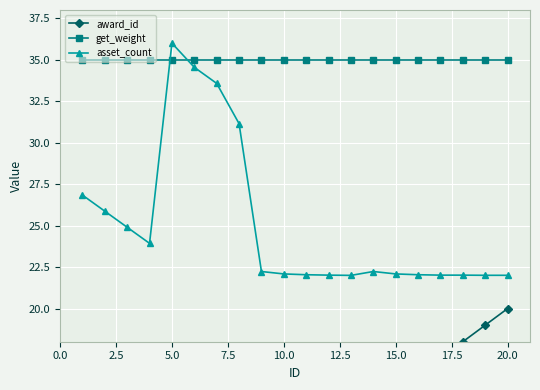

Reading left to right, extract all data points from this chart.

award_id: 1.0	2.0	3.0	4.0	5.0	6.0	7.0	8.0	9.0	10.0	11.0	12.0	13.0	14.0	15.0	16.0	17.0	18.0	19.0	20.0
get_weight: 35.0	35.0	35.0	35.0	35.0	35.0	35.0	35.0	35.0	35.0	35.0	35.0	35.0	35.0	35.0	35.0	35.0	35.0	35.0	35.0
asset_count: 26.8	25.9	24.9	23.9	36.0	34.5	33.6	31.1	22.2	22.1	22.0	22.0	22.0	22.2	22.1	22.0	22.0	22.0	22.0	22.0